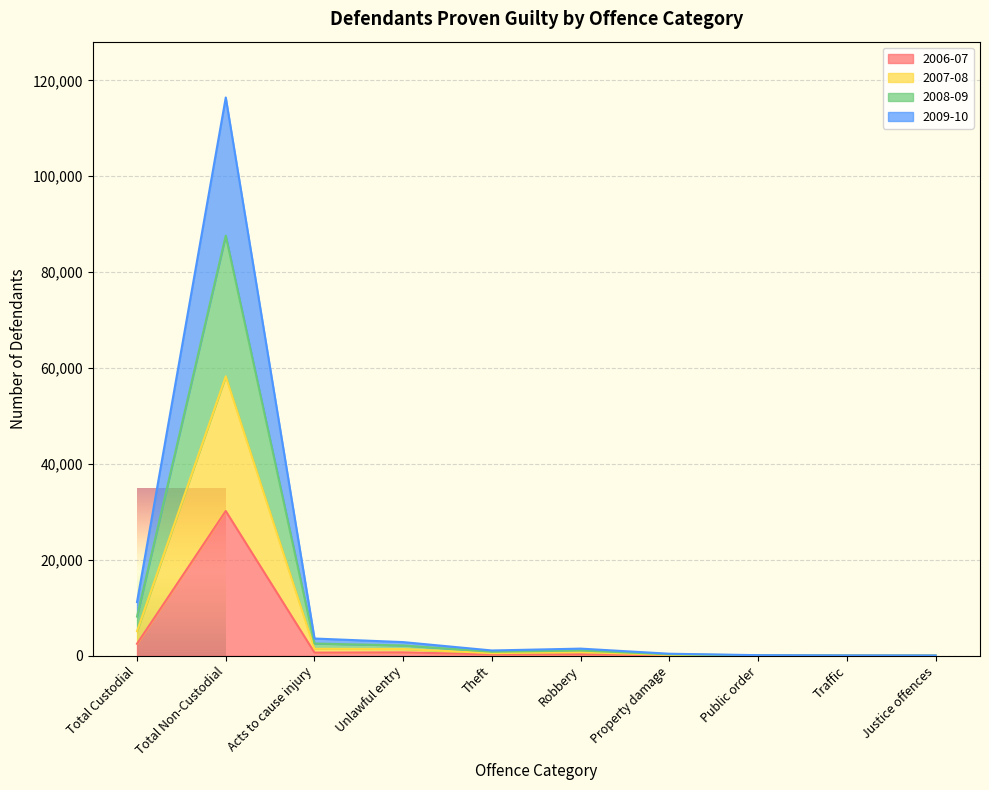

True or false: 2006-07 and 2009-10 cross at least once.

False